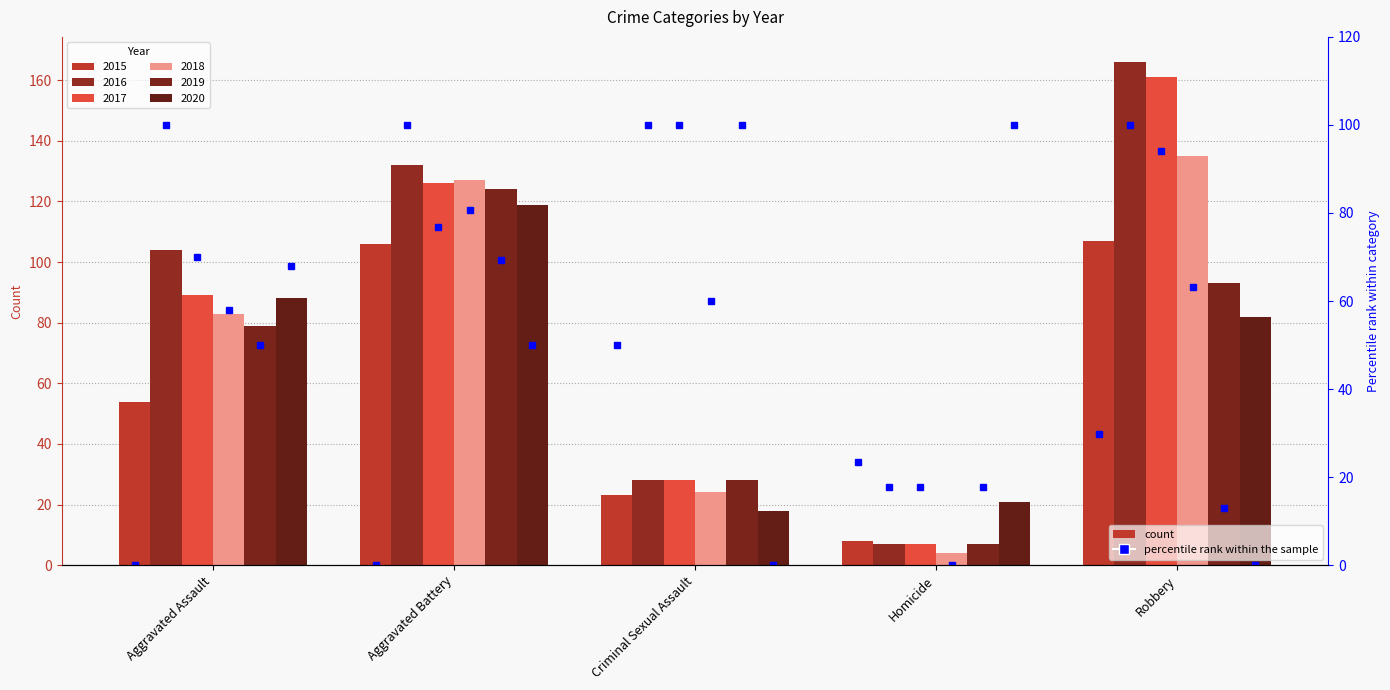

Count the 2016 values in the range 28 to 132.

3